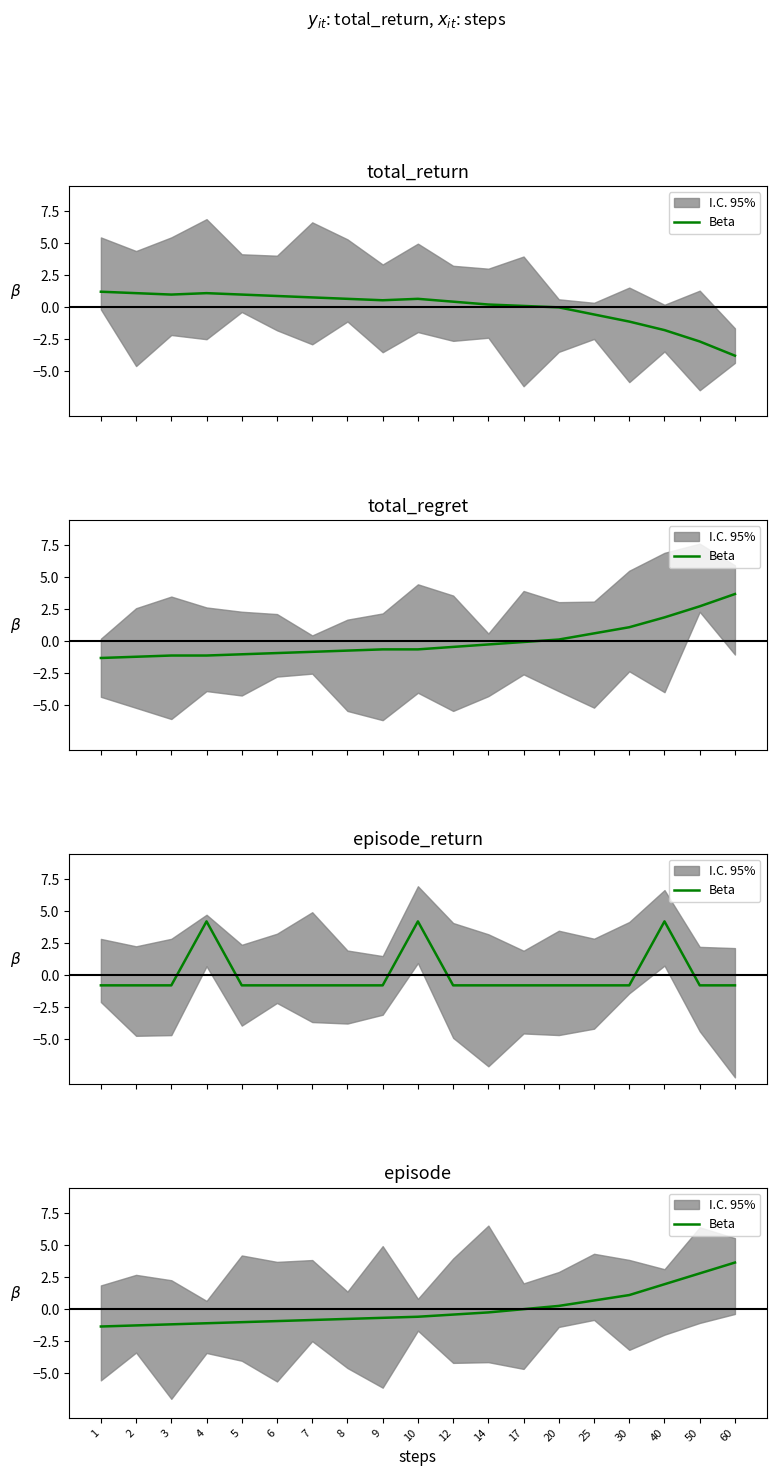

Reading left to right, what are all the values shown in this chart?

-1.4	-1.3	-1.2	-1.1	-1.0	-0.9	-0.8	-0.8	-0.7	-0.6	-0.4	-0.3	0.0	0.3	0.7	1.1	1.9	2.8	3.6